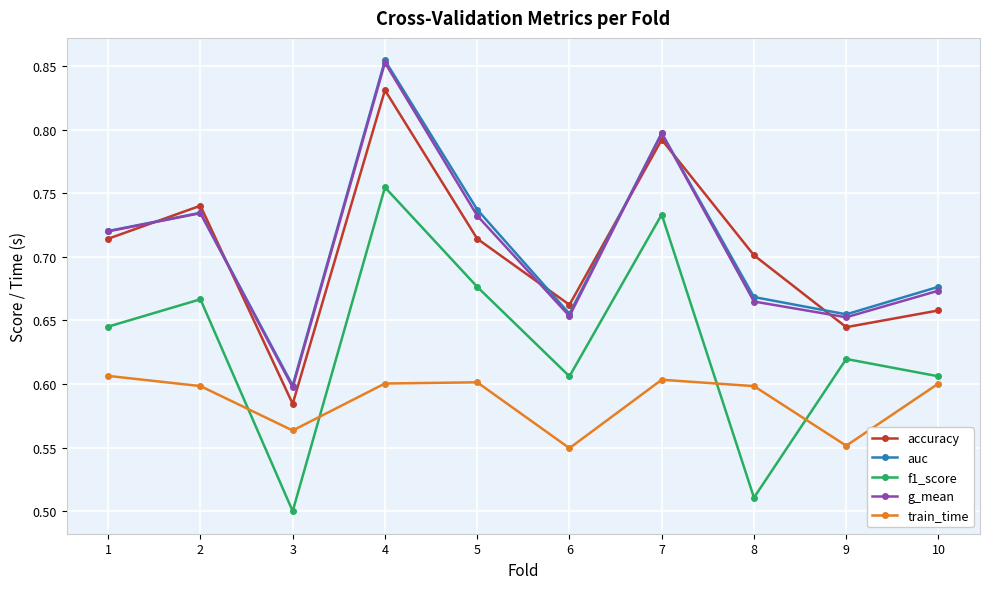

How many train_time values are between 0 and 1?

10